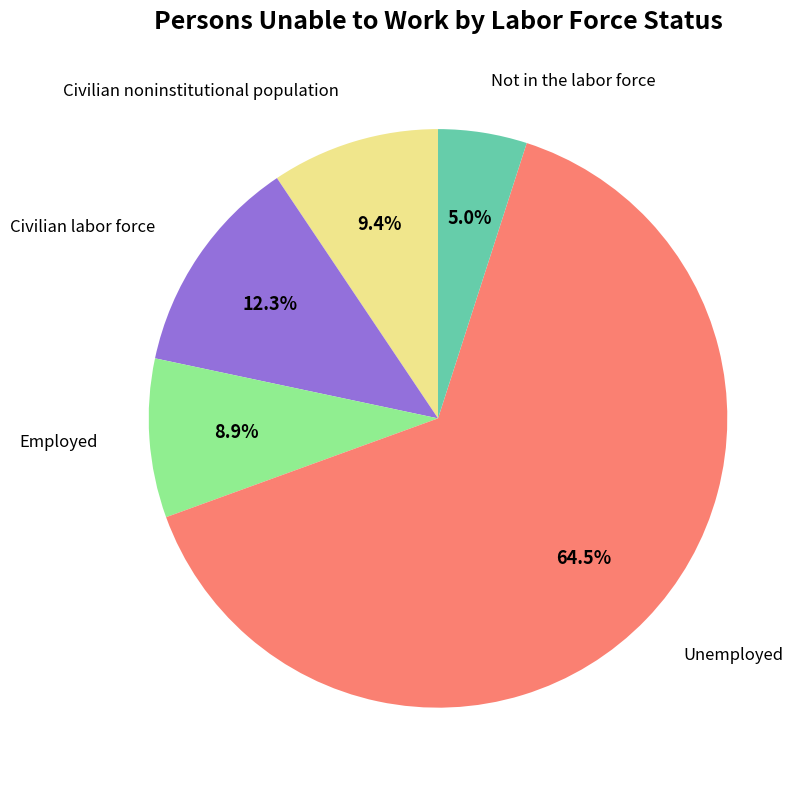

How many slices are in this pie chart?

5